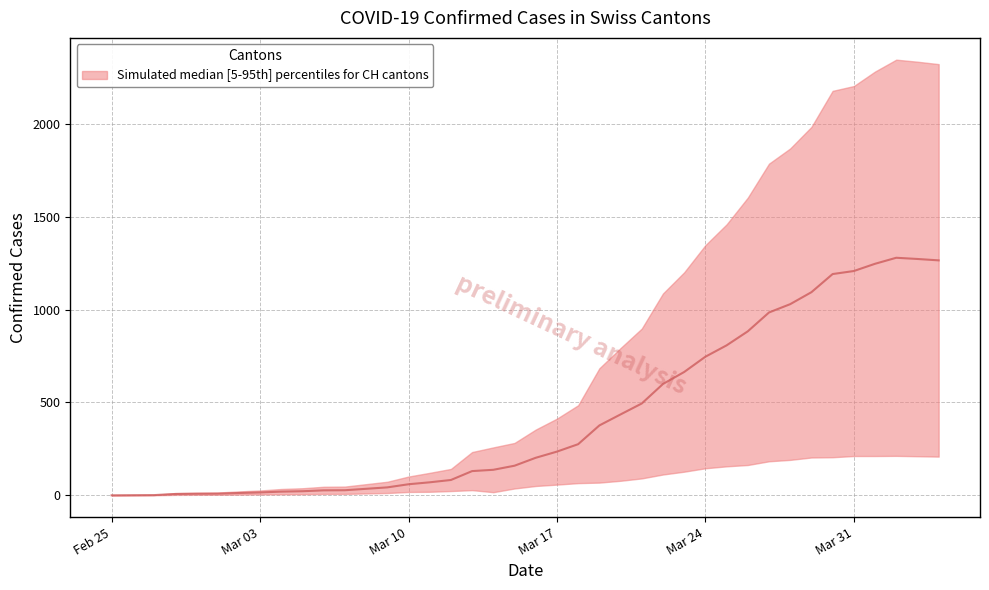

Does the chart display data point markers on the line(s)?

No